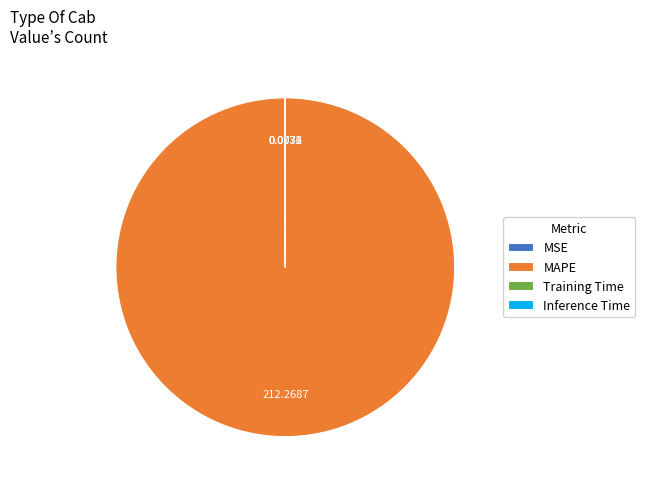

Which category accounts for the majority?

MAPE